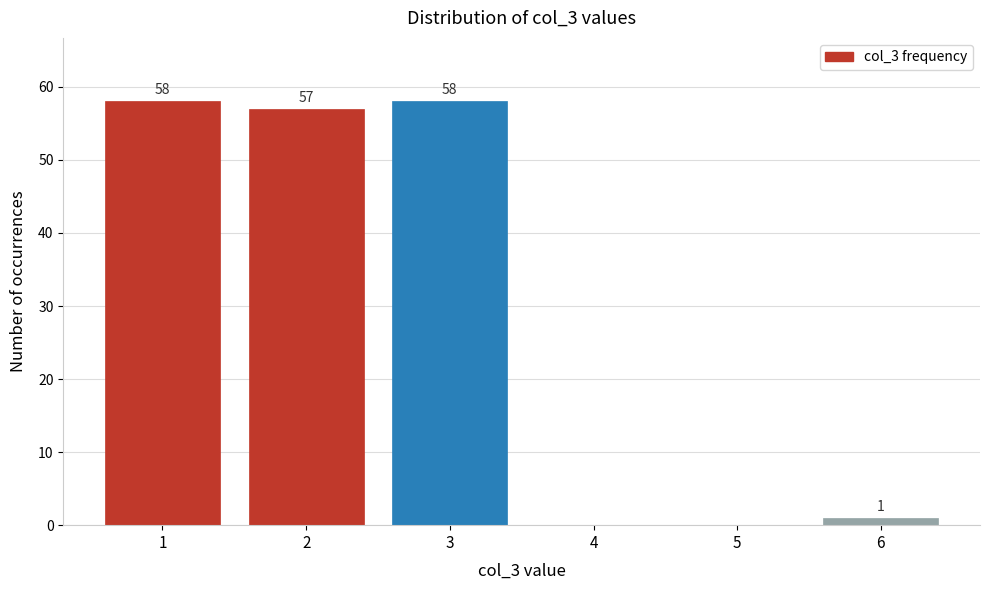

Reading left to right, list all the values displayed in this chart.

1=58	2=57	3=58	4=0	5=0	6=1